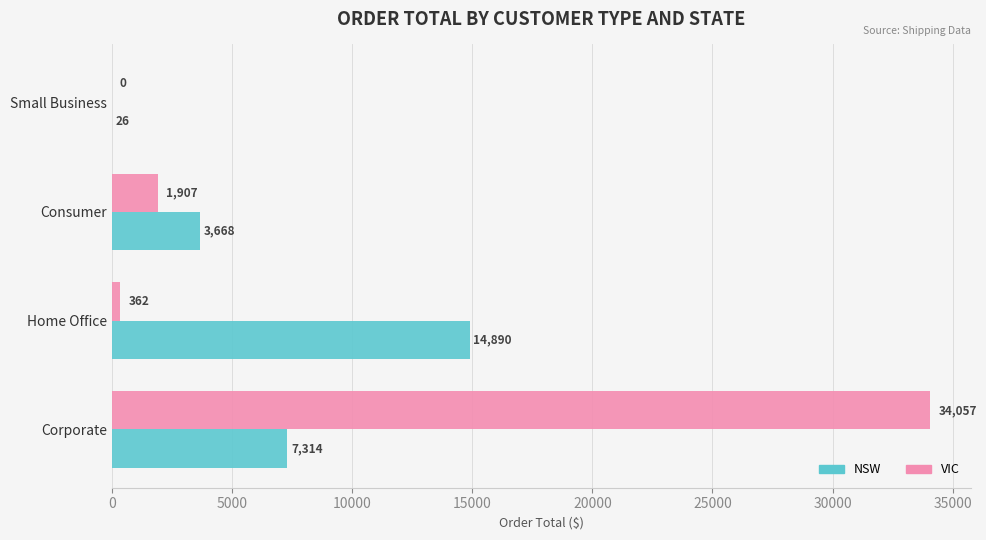

Read the VIC value at Corporate.

34057.5